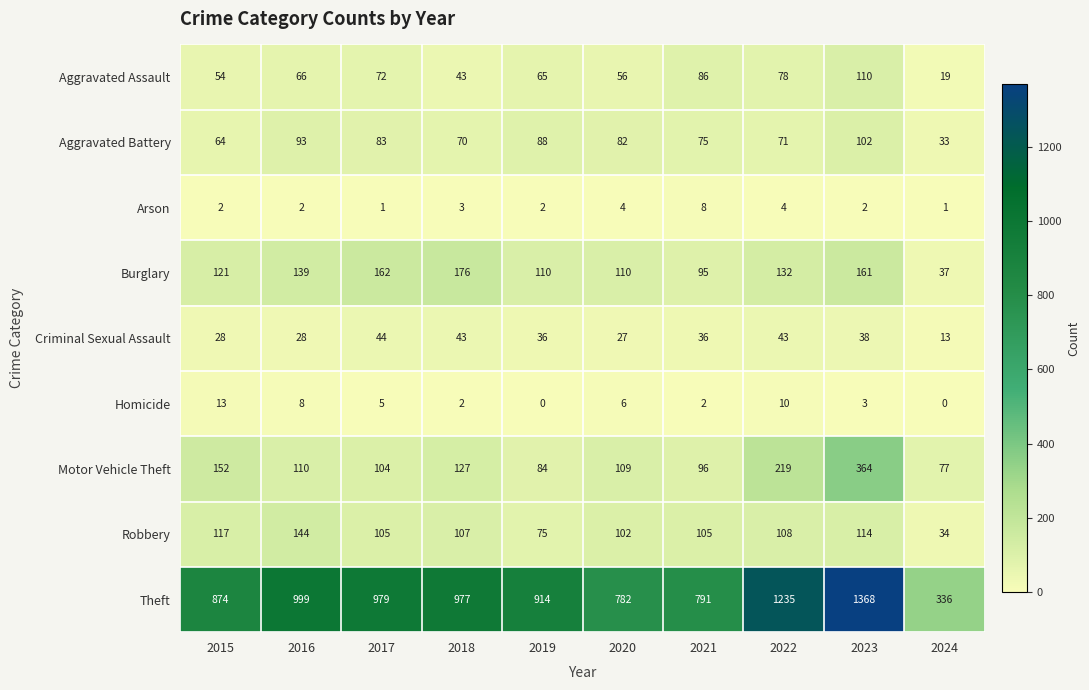

Rank the series at 2022 from lowest to highest value.

Arson, Homicide, Criminal Sexual Assault, Aggravated Battery, Aggravated Assault, Robbery, Burglary, Motor Vehicle Theft, Theft